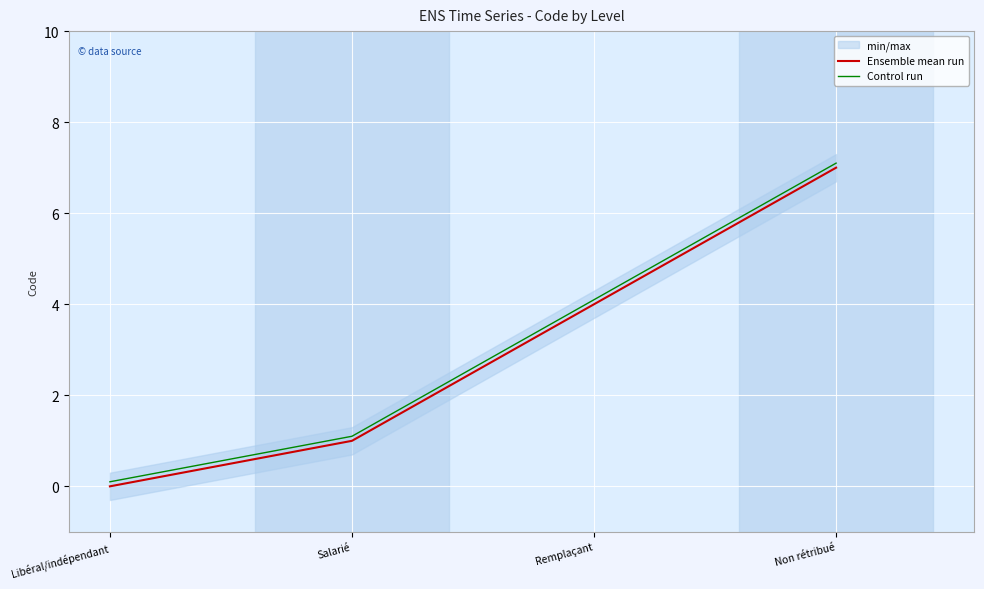

What is the difference between the Control run values at Remplaçant and Non rétribué?

3.0